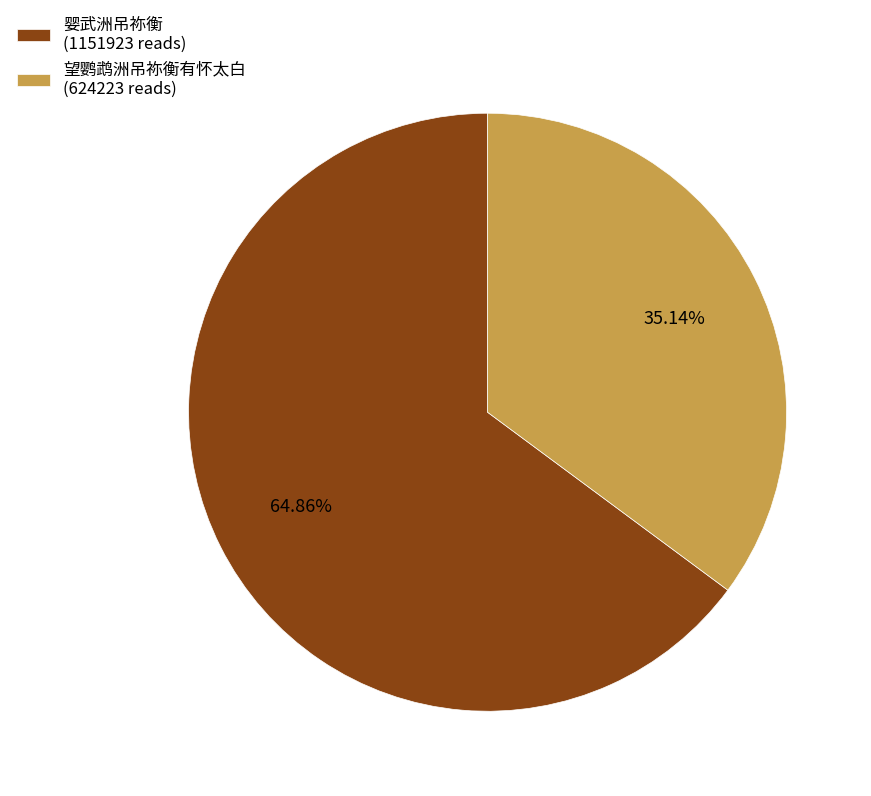

Combined, do 婴武洲吊祢衡 (1151923 reads) and 望鹦鹉洲吊祢衡有怀太白 (624223 reads) account for over 50%?

Yes